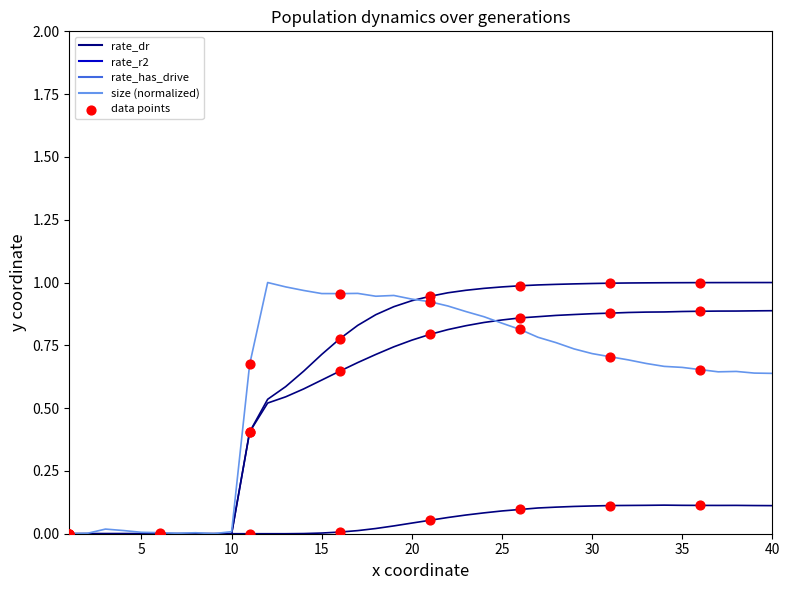

Is this an area chart (filled region under the line)?

No